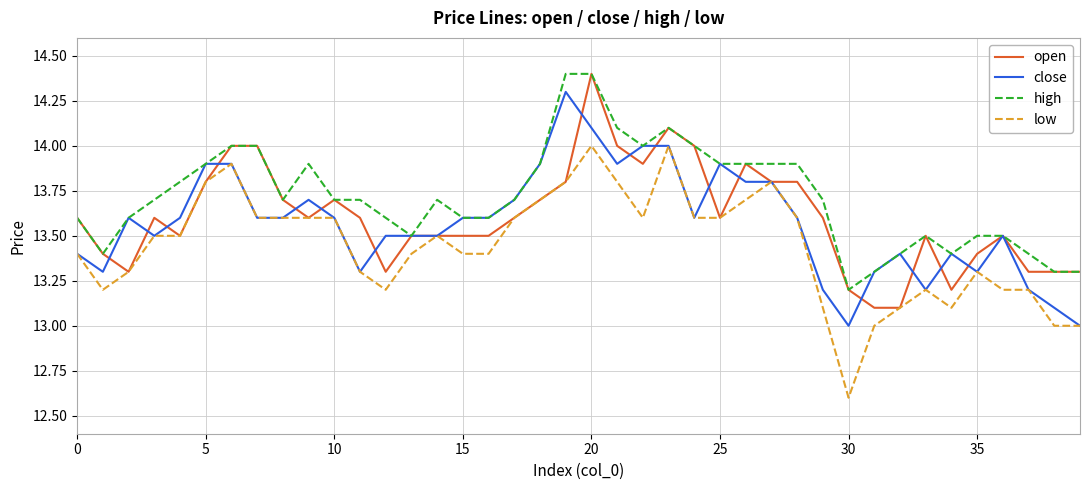

Which series has the largest total across all categories?

high